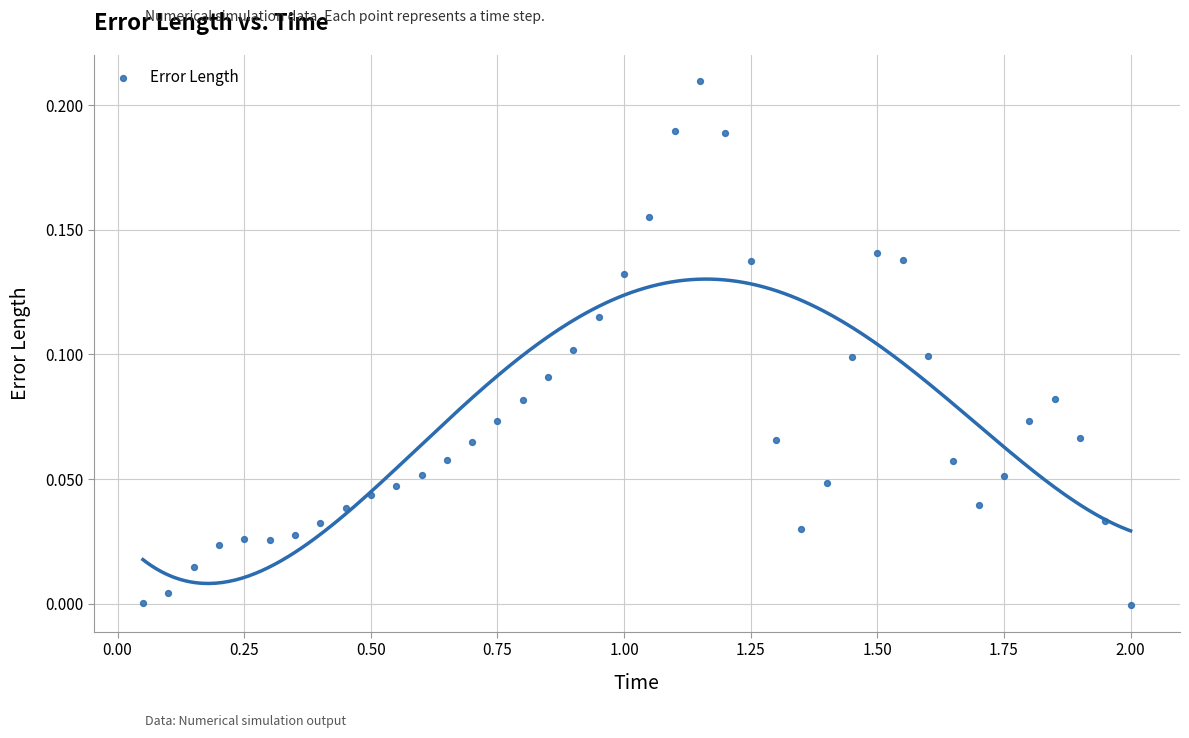

What is the range of X values (max minus min)?

1.9